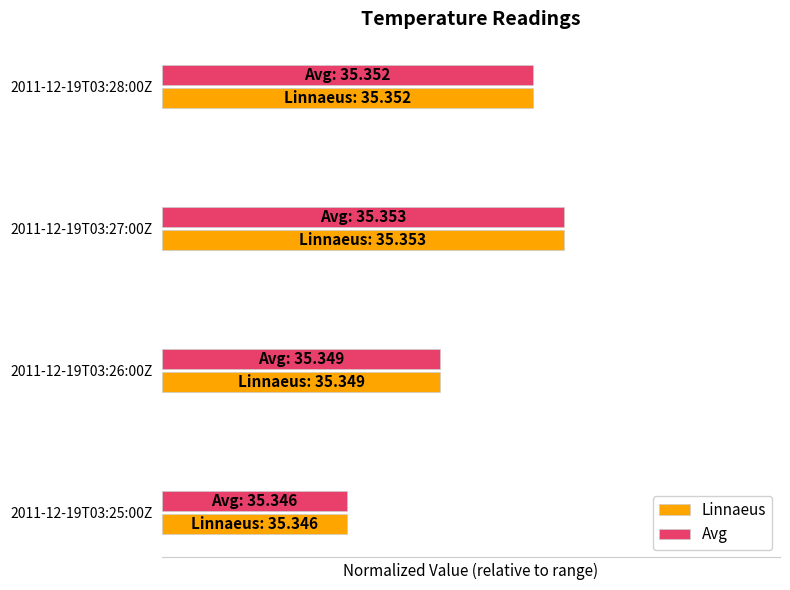

What is the maximum value shown in the chart?

0.7